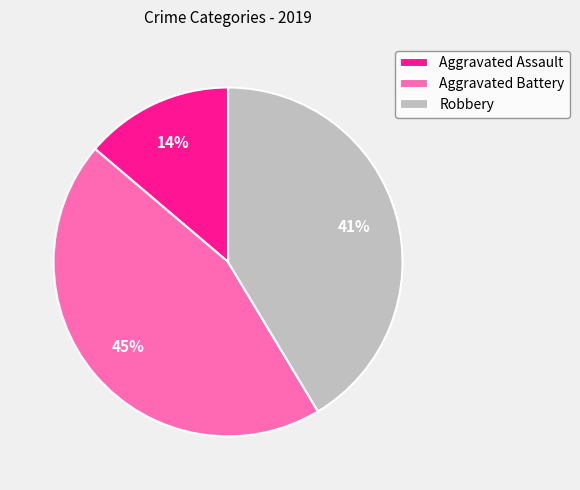

Between Aggravated Assault and Aggravated Battery, which is larger?

Aggravated Battery